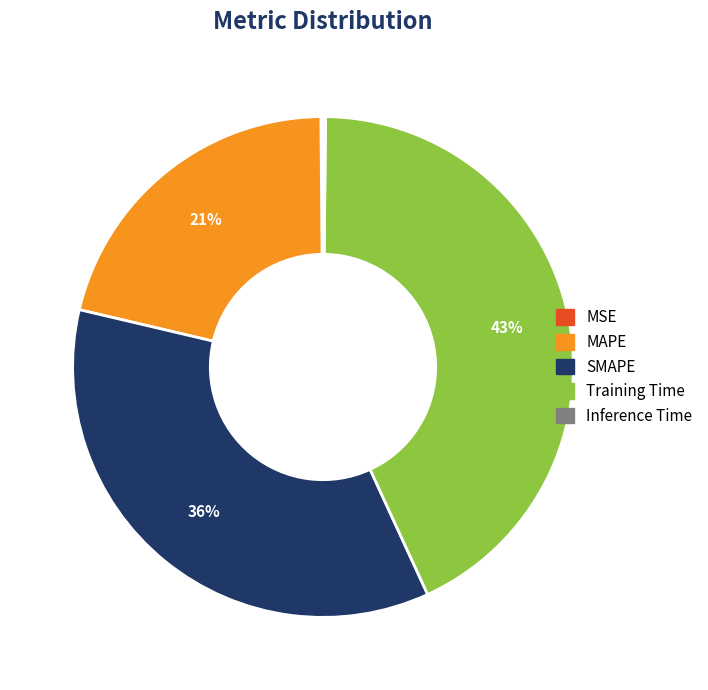

Is there a majority slice in this chart?

No